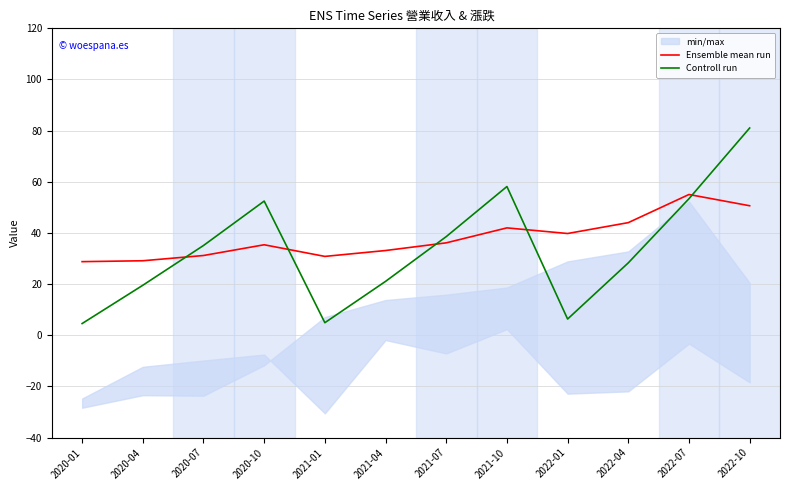

Which category has the lowest value across all series?

2020-01